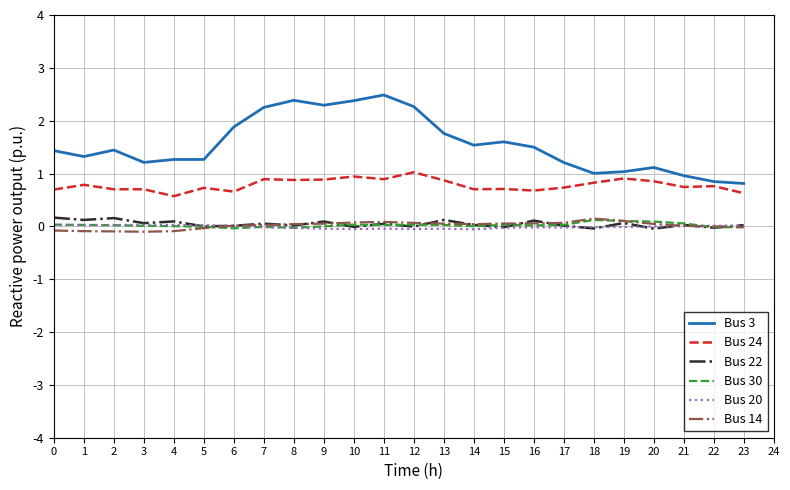

True or false: Bus 14 and Bus 3 intersect in this chart.

False